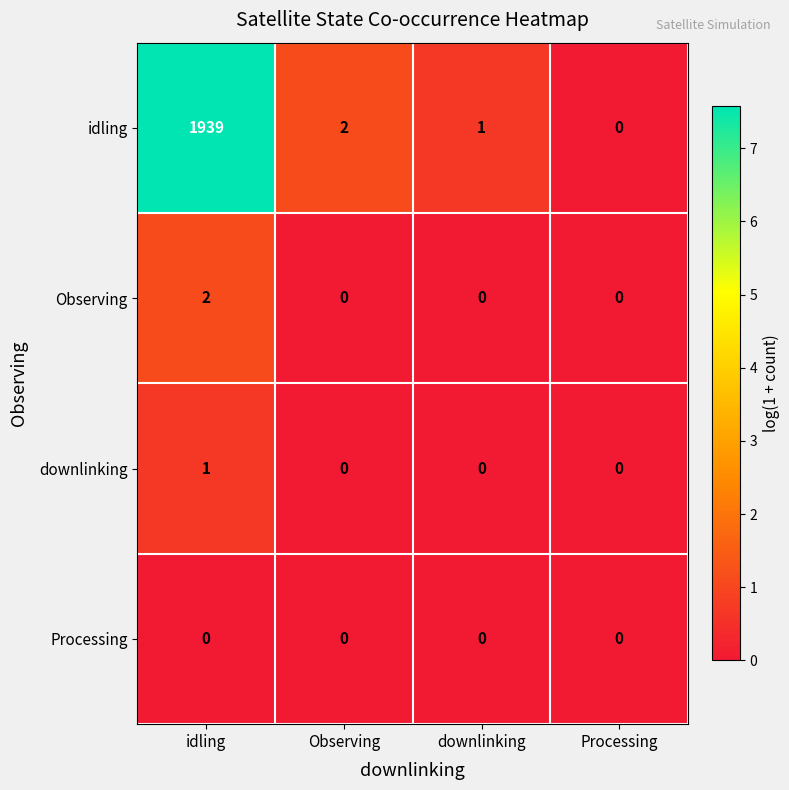

Which series has the largest range (max minus min)?

idling